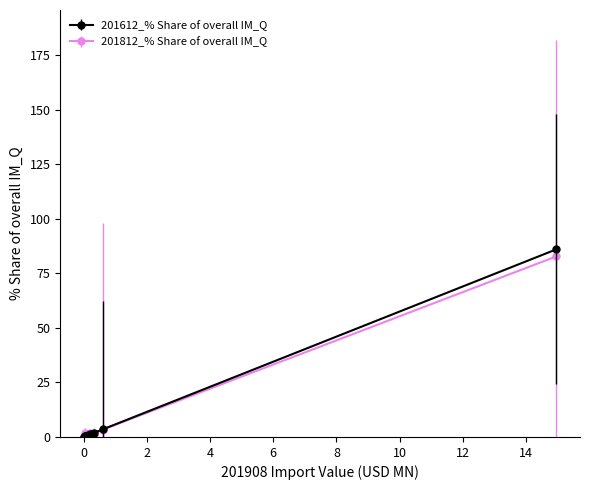

Is this an area chart (filled region under the line)?

No